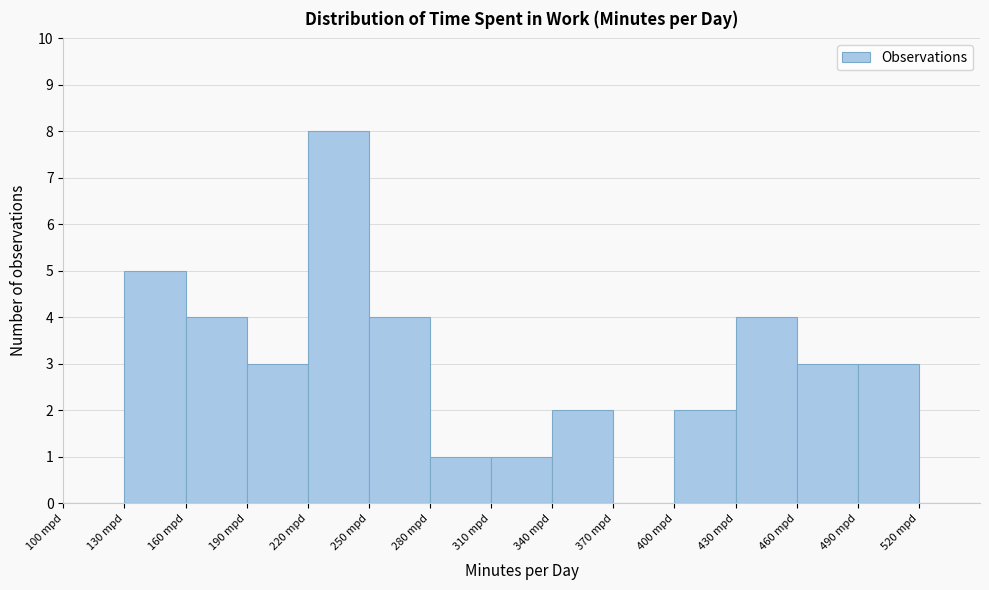

Reading left to right, list every bar in this chart as the range it spans on the x-axis followed by its height. The values are not printed on the chart, so give them approximately, as read against the axis.

100 to 130: 0
130 to 160: 5
160 to 190: 4
190 to 220: 3
220 to 250: 8
250 to 280: 4
280 to 310: 1
310 to 340: 1
340 to 370: 2
370 to 400: 0
400 to 430: 2
430 to 460: 4
460 to 490: 3
490 to 520: 3
520 to 550: 0